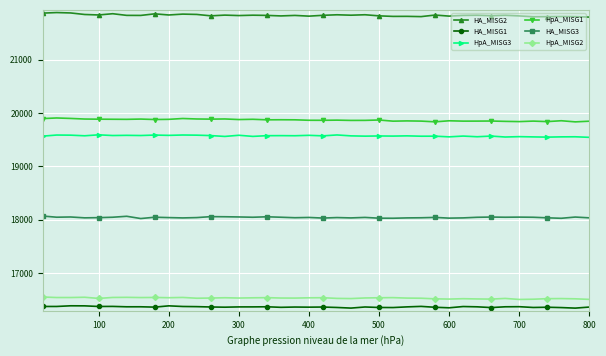

How many values in the HpA_MISG3 series exceed 19573?

21